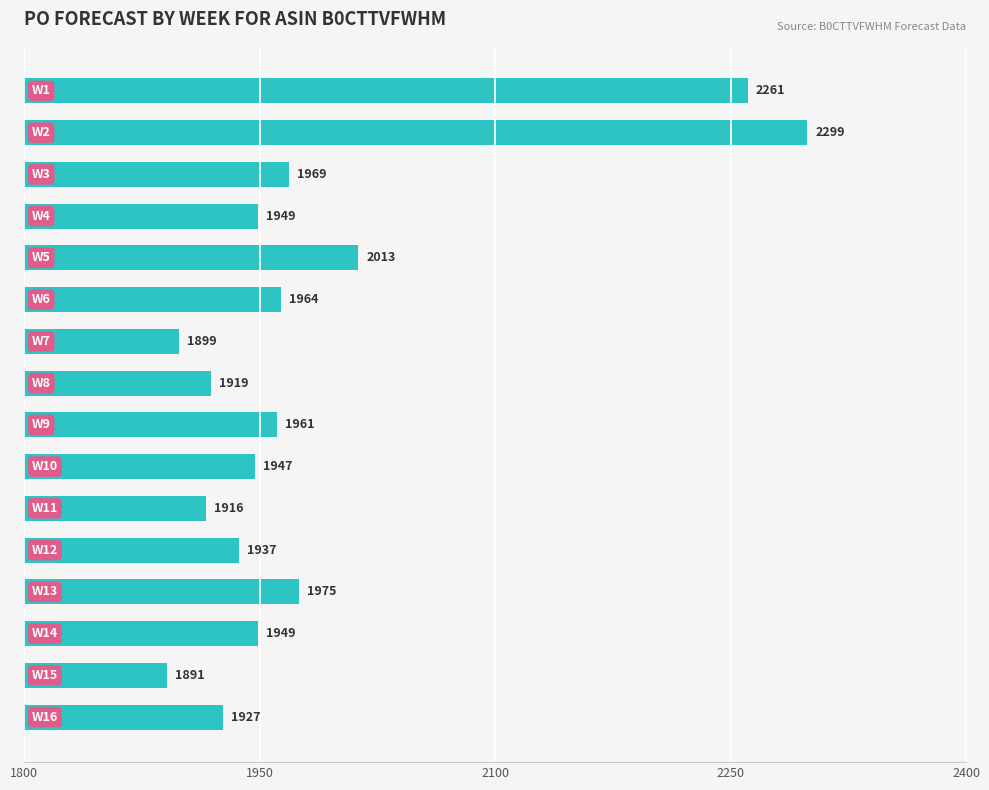

What is the value of the 12th bar from the top?

1937